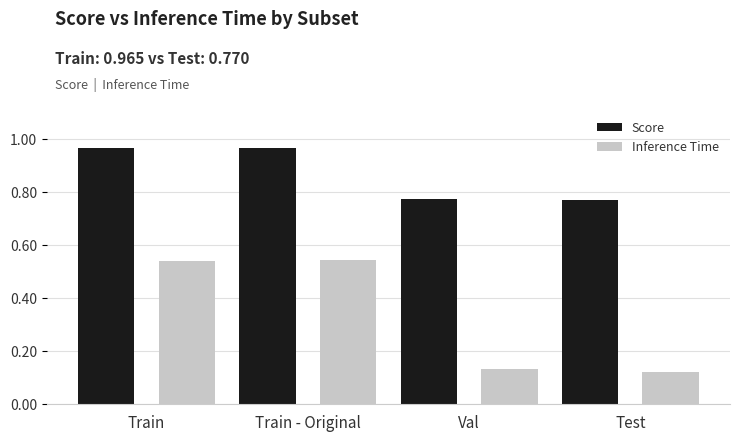

What is the sum of the Inference Time values at Test and Train?

0.7